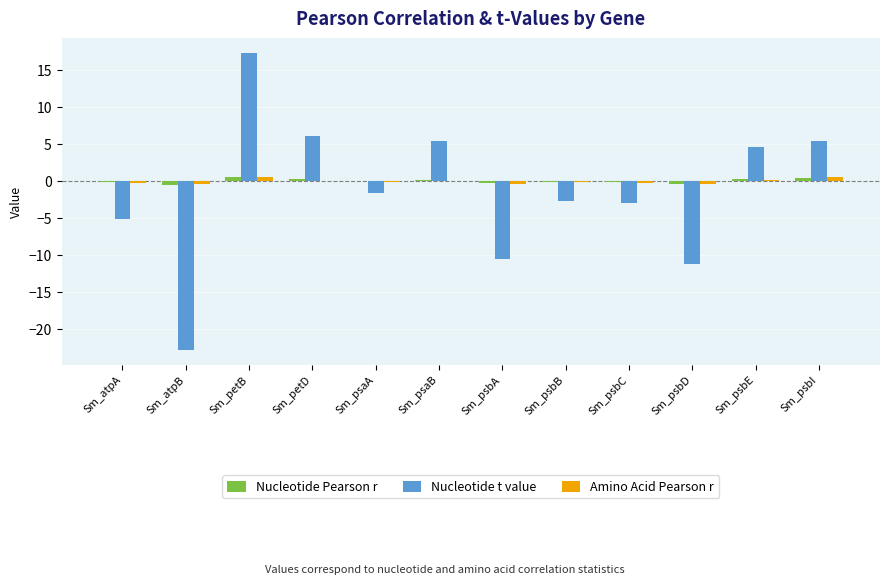

What is the maximum value shown in the chart?

17.3